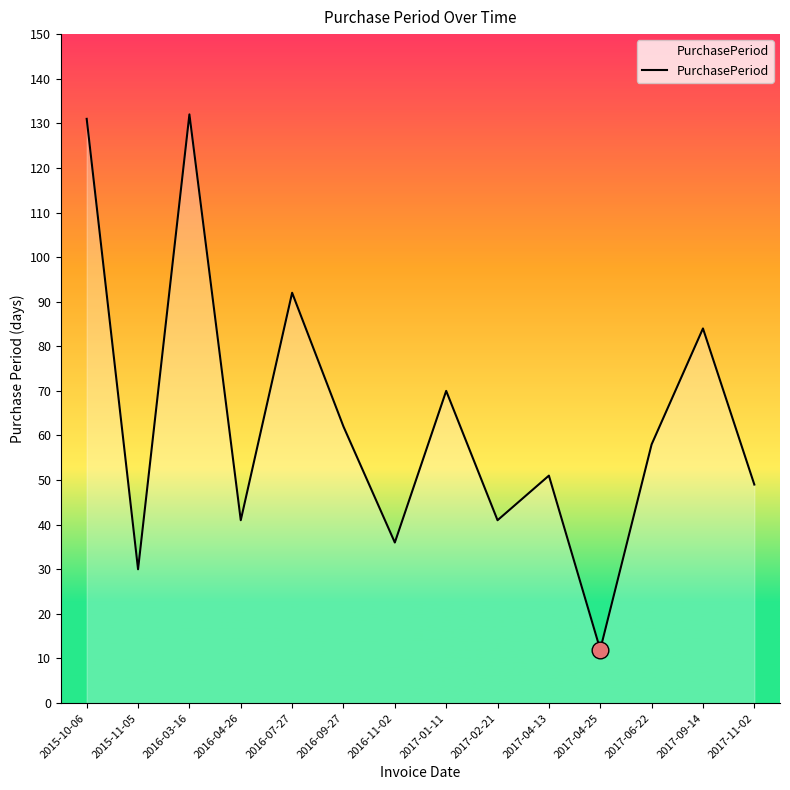

What position from the right is 2015-10-06?

14